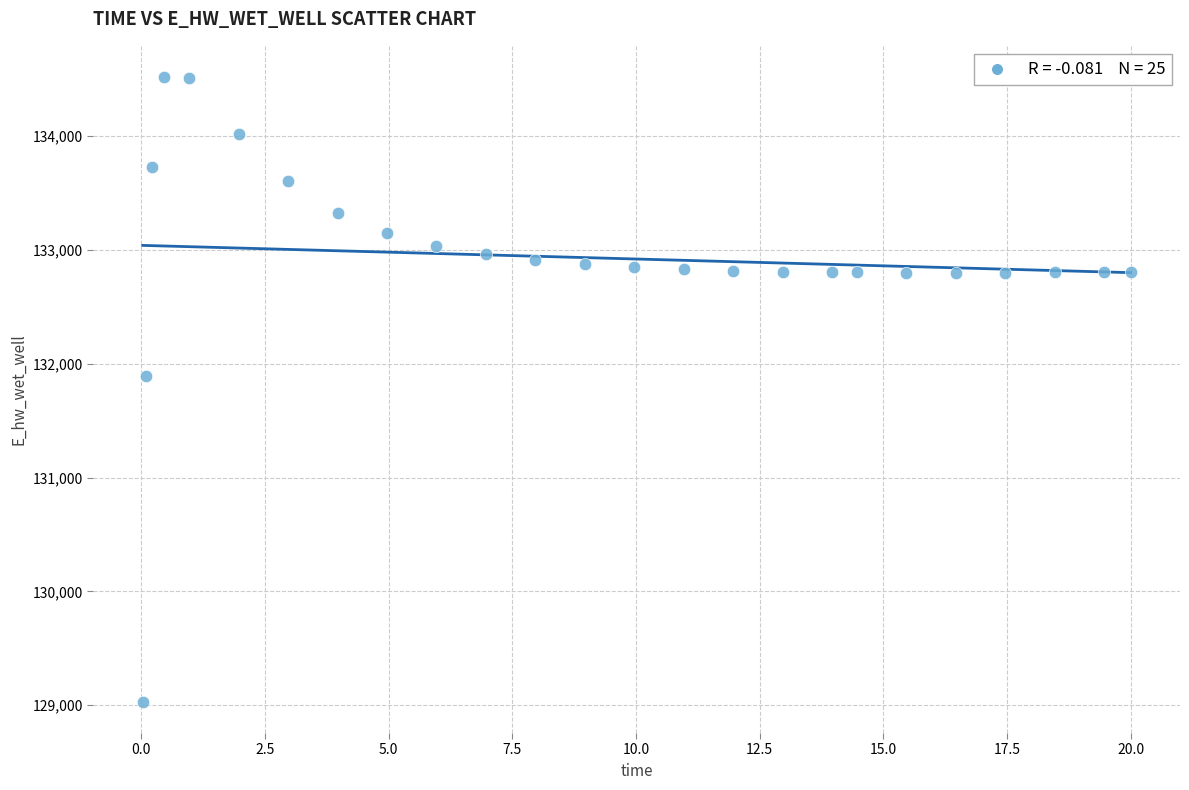

What Y value in the scatter plot is closest to 131774?

131893.9